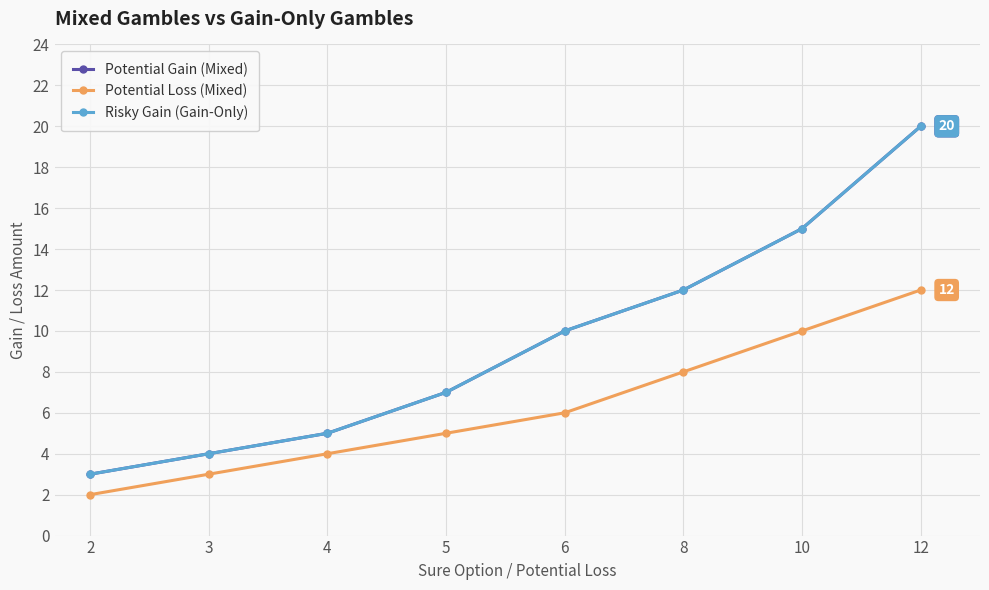

True or false: Potential Loss (Mixed) has a value of 2 at 6.

False